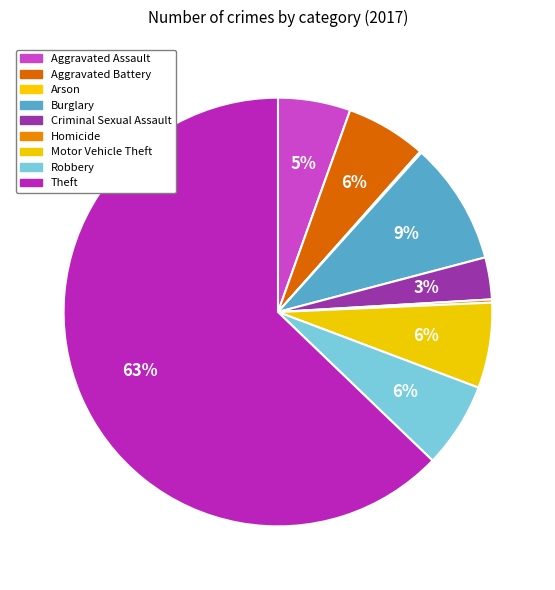

Does any single category account for the majority?

Yes